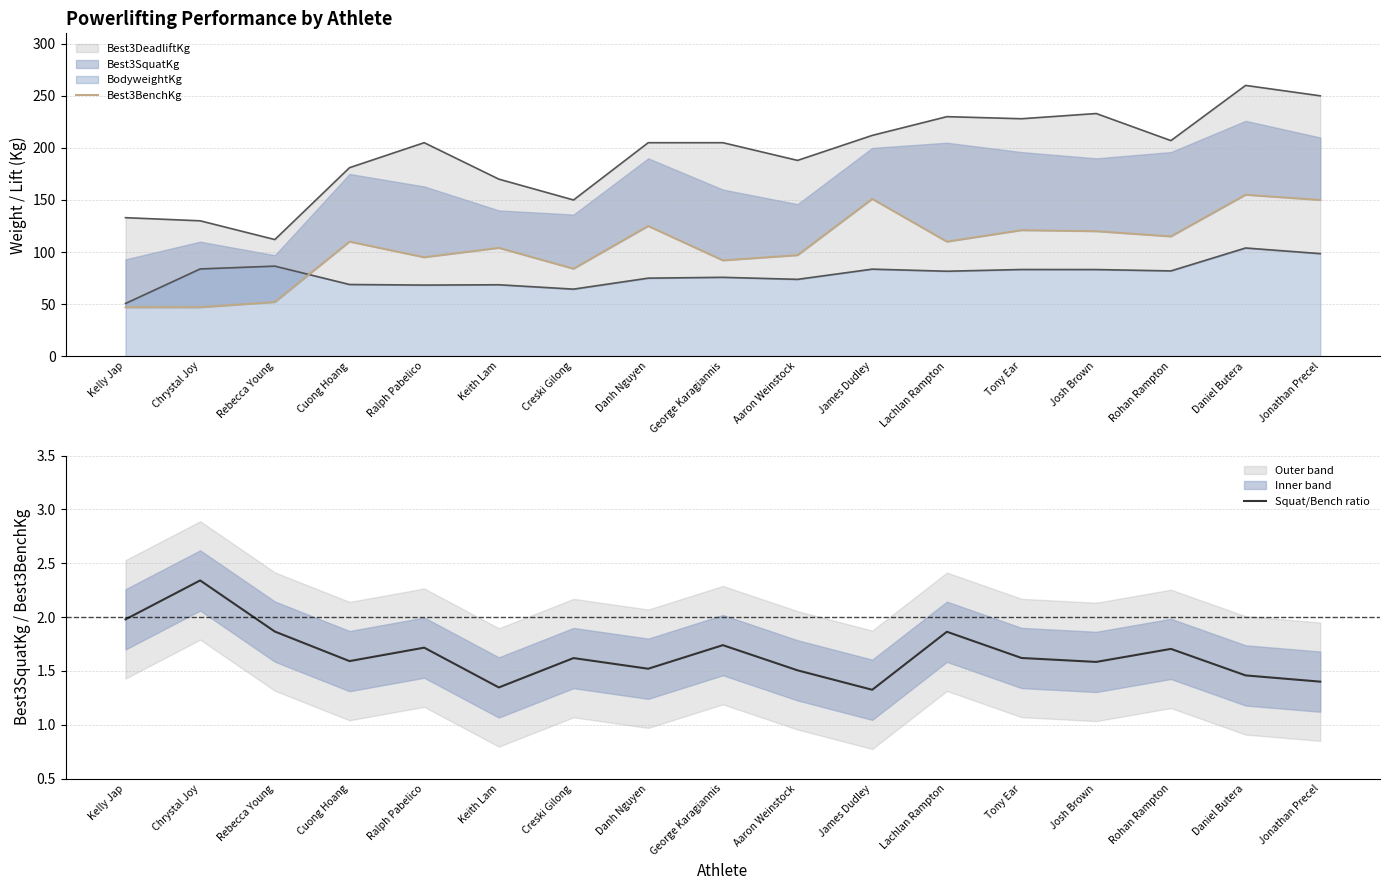

True or false: Best3BenchKg and Squat/Bench ratio intersect in this chart.

False